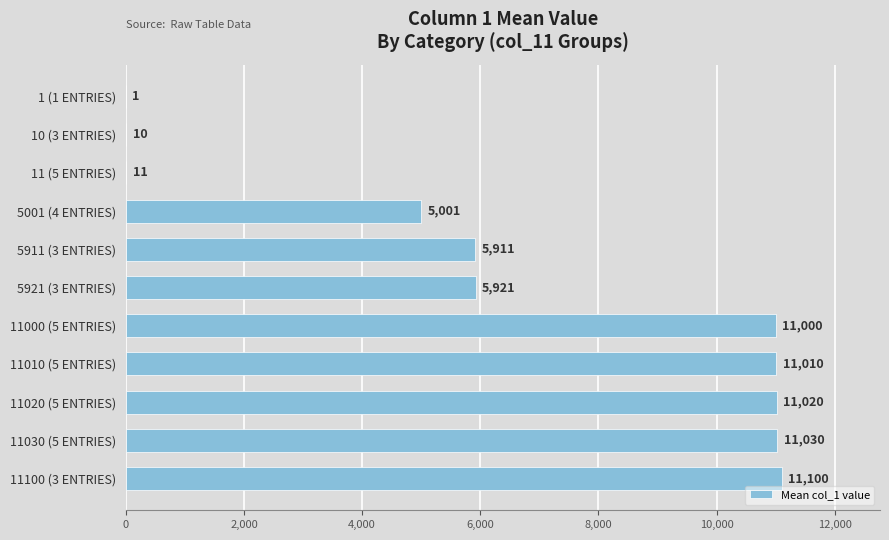

What is the sum of all values?

72015